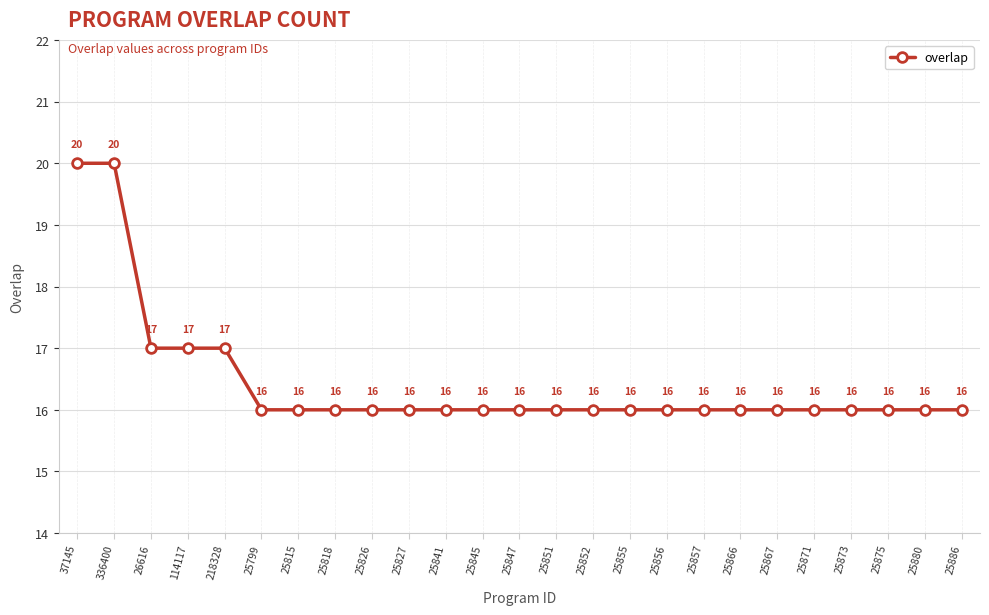

What is the difference between the maximum and minimum values?

4